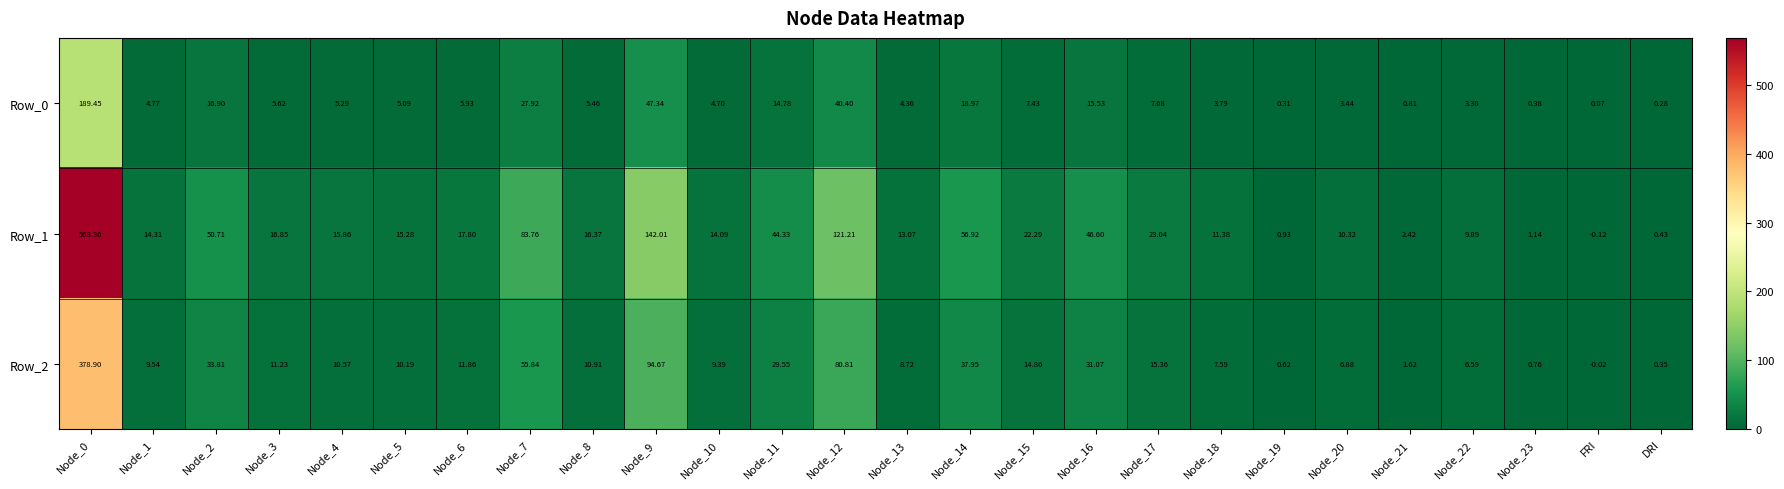

Is the value of Row_1 at Node_12 greater than the value of Row_2 at Node_17?

Yes